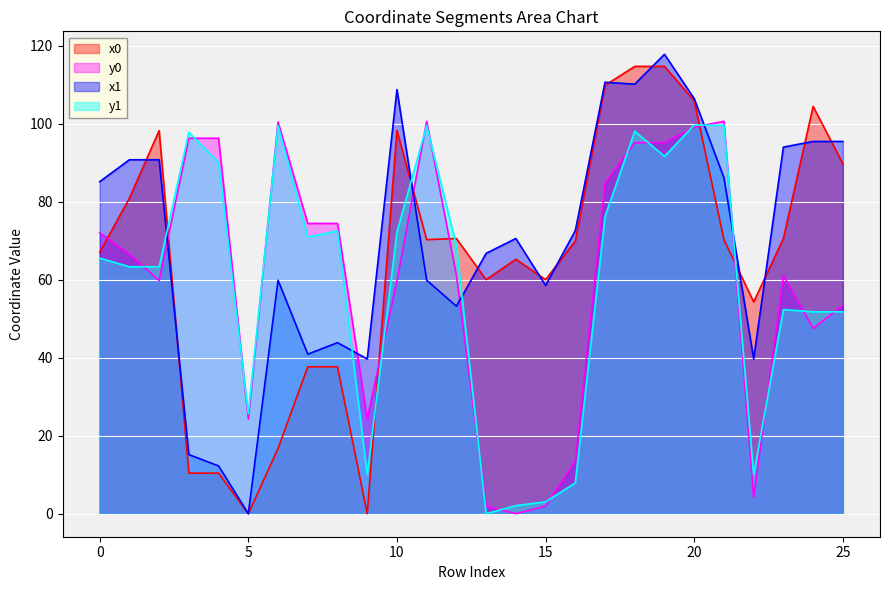

What is the value of the y0 point at the 14th from the left?

2.0